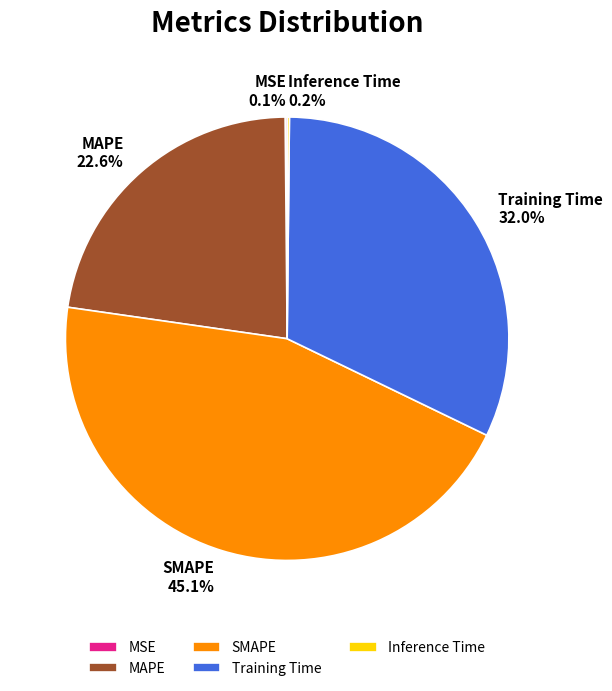

Does any single category account for the majority?

No